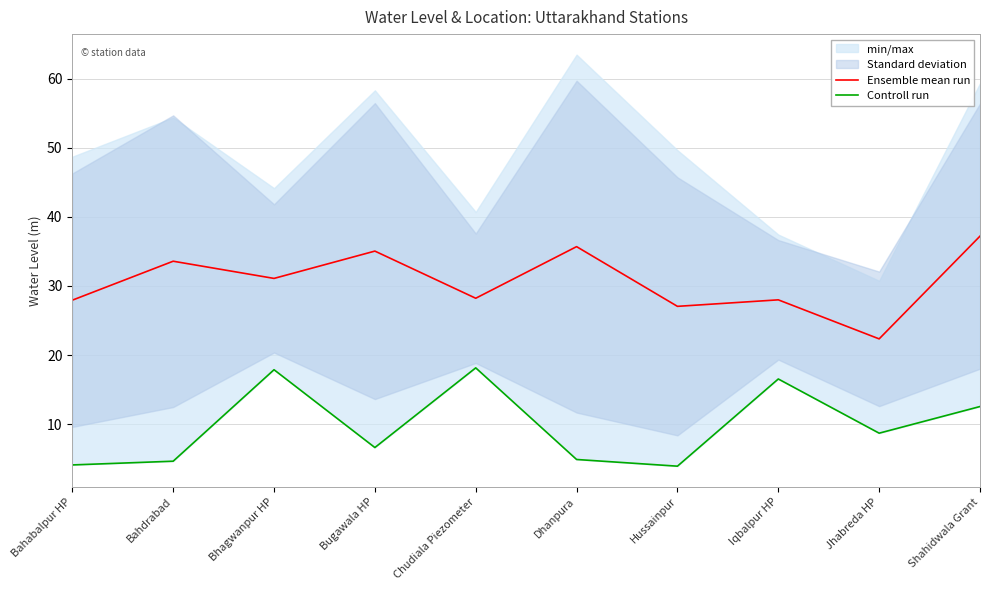

Is it true that Ensemble mean run equals 48.3 at Bhagwanpur HP?

False